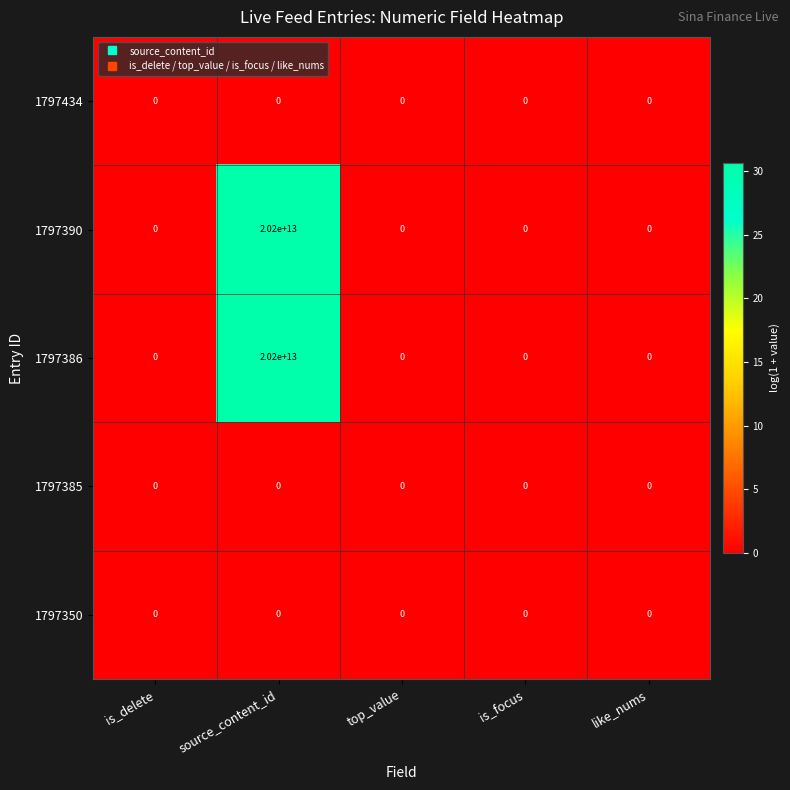

Which category has the highest value in the 1797386 series?

source_content_id